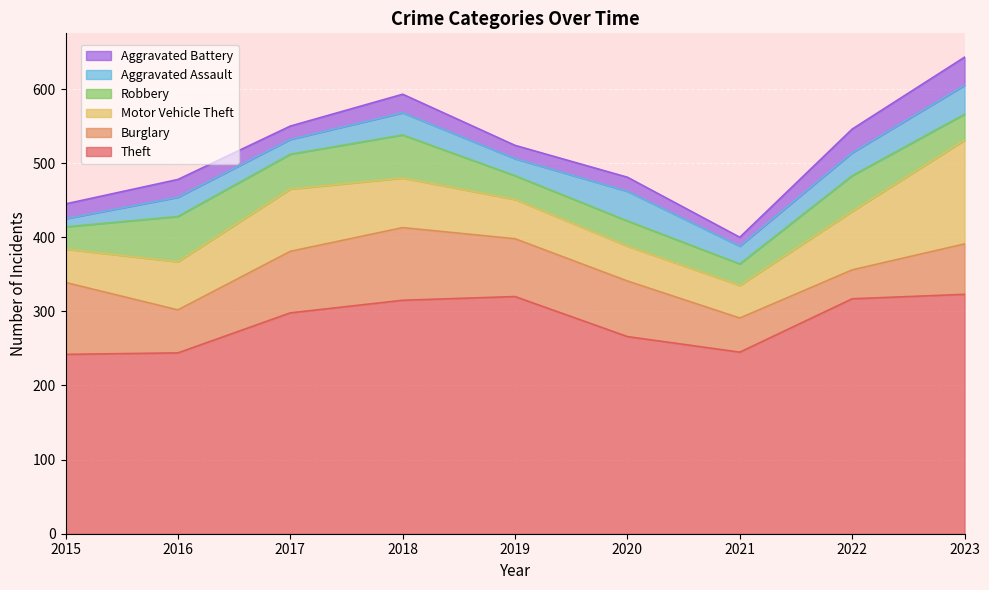

Reading left to right, transcribe all the data shown in this chart.

Theft: 242	244	298	315	320	266	245	317	323
Burglary: 97	58	83	98	78	75	46	39	68
Motor Vehicle Theft: 45	65	84	67	53	47	44	79	140
Robbery: 30	61	47	58	32	34	29	48	35
Aggravated Assault: 11	26	20	30	23	40	24	31	39
Aggravated Battery: 20	24	18	25	18	19	12	32	38